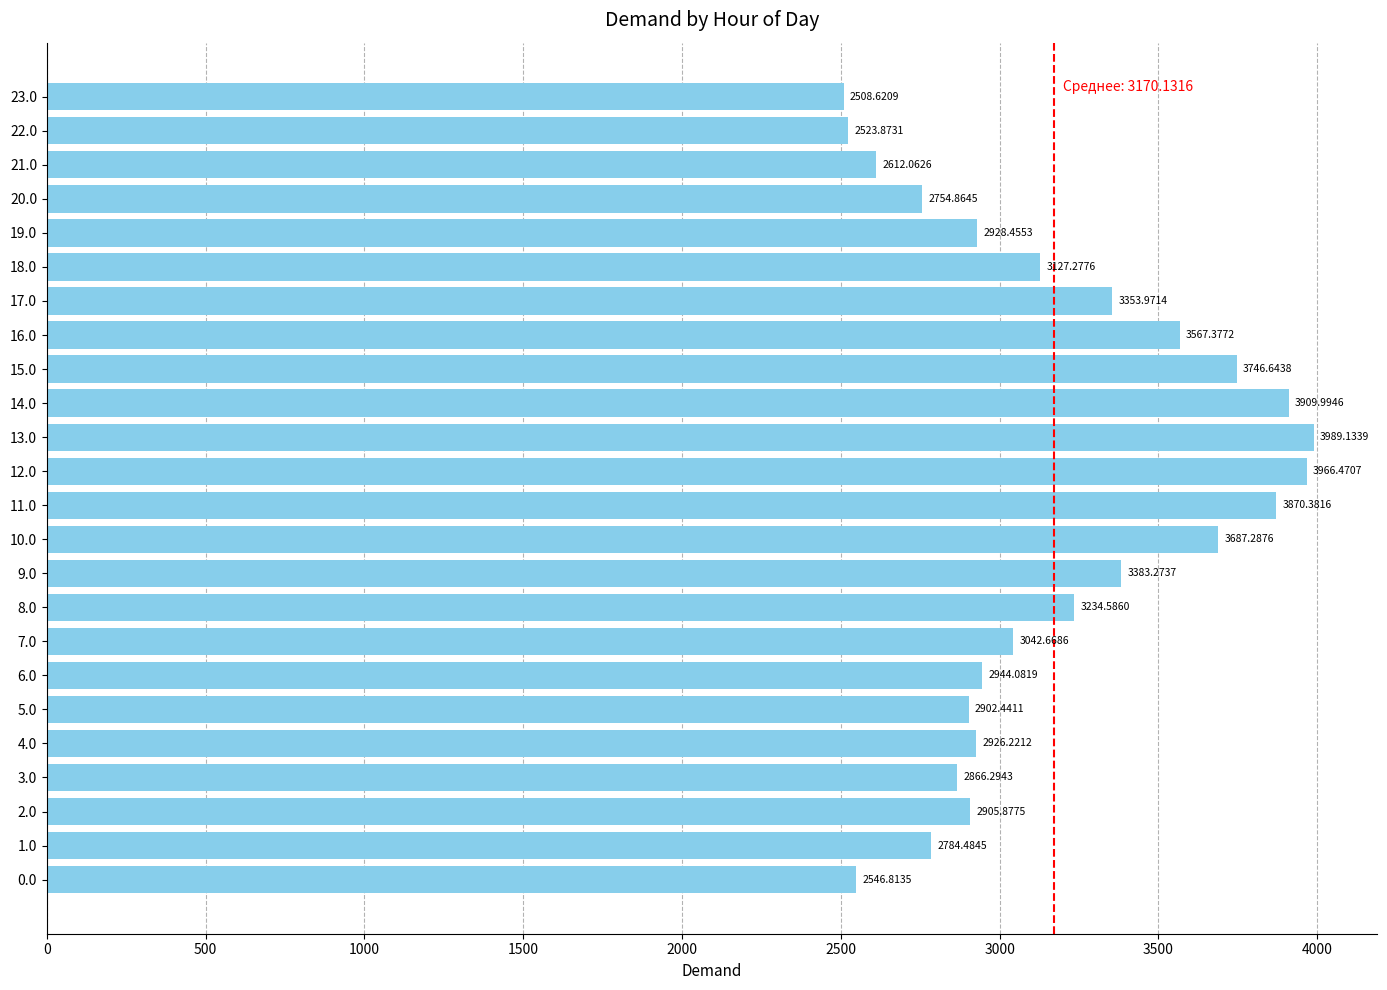

What is the ratio of the value at 2.0 to the value at 14.0?

0.7